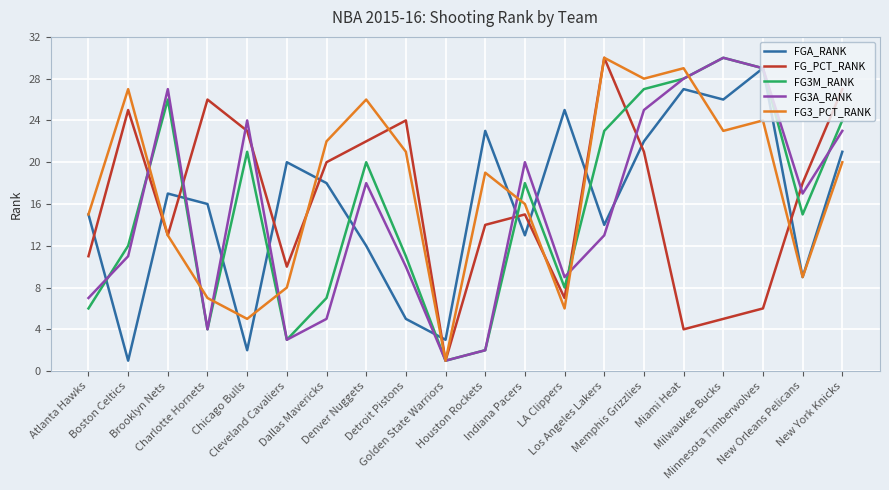

What is the difference between the highest and lowest values at New Orleans Pelicans?

9